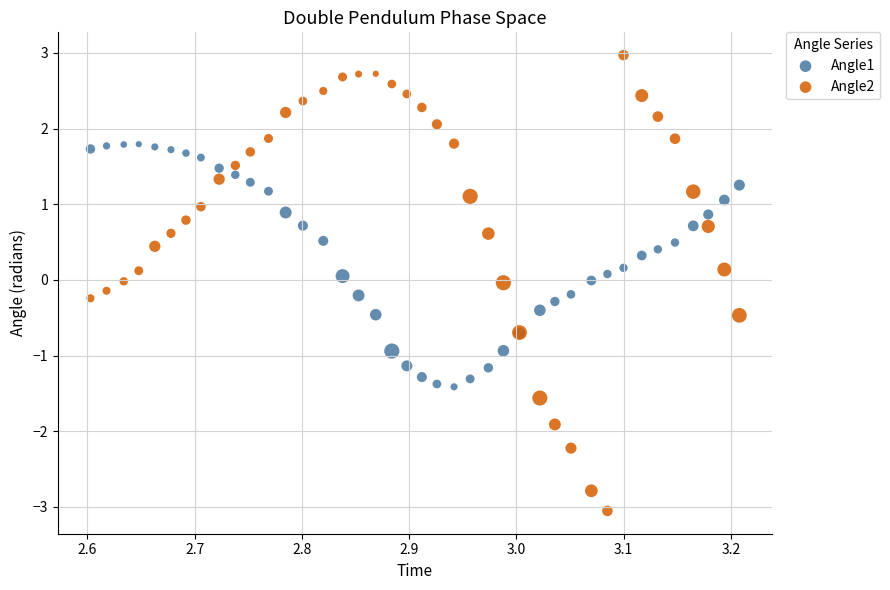

Which series has the largest Y range (max minus min)?

Angle2